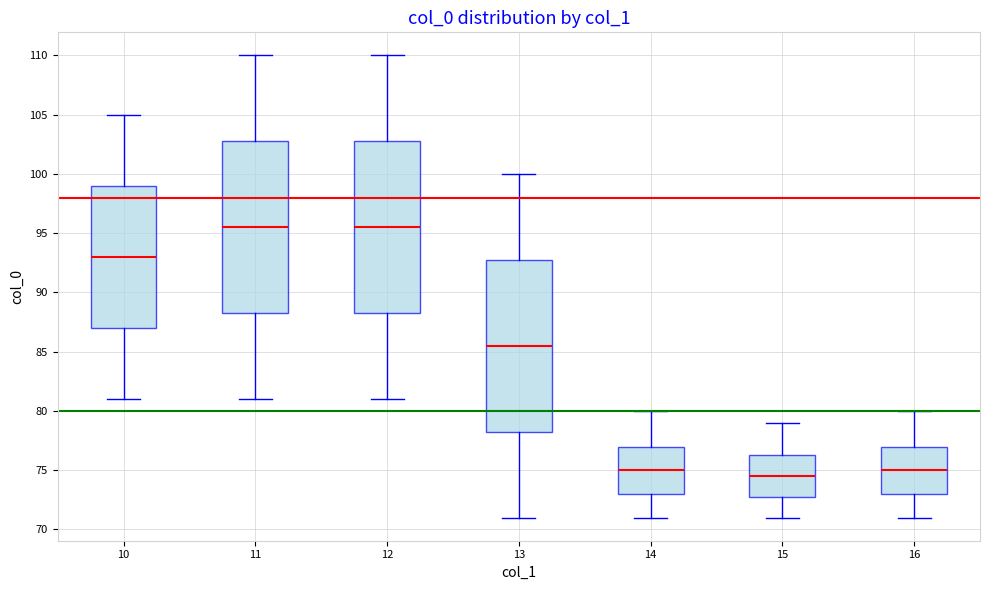

Reading left to right, transcribe this box plot: for each box, give where its median line is, the range the box spans, and where its two whiskers end, as read against the y-axis. The values are not printed on the chart, so give them approximately, as read against the axis.

10: median 93.0, box 87.0 to 99.0, whiskers 81.0 to 105.0
11: median 95.5, box 88.5 to 103.0, whiskers 81.0 to 110.0
12: median 95.5, box 88.5 to 103.0, whiskers 81.0 to 110.0
13: median 85.5, box 78.5 to 93.0, whiskers 71.0 to 100.0
14: median 75.0, box 73.0 to 77.0, whiskers 71.0 to 80.0
15: median 74.5, box 73.0 to 76.5, whiskers 71.0 to 79.0
16: median 75.0, box 73.0 to 77.0, whiskers 71.0 to 80.0